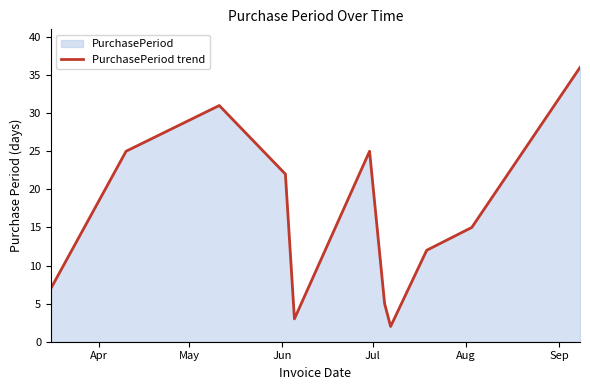

What is the greatest value displayed?

36